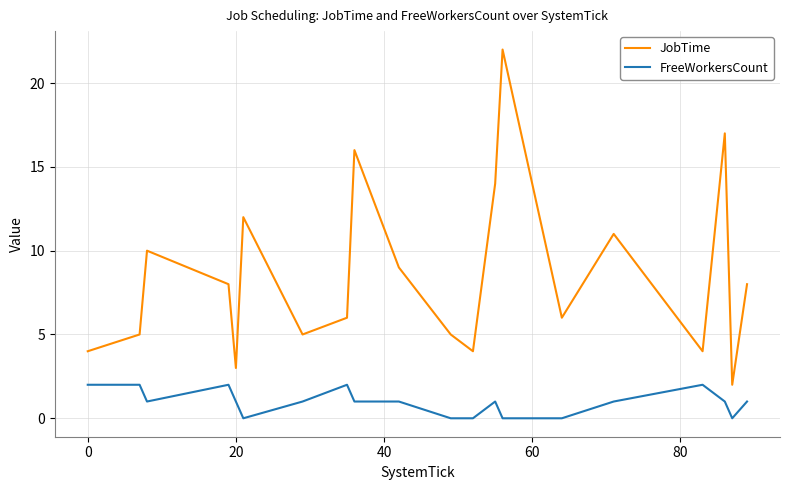

List the series in order of their peak value, lowest first.

FreeWorkersCount, JobTime